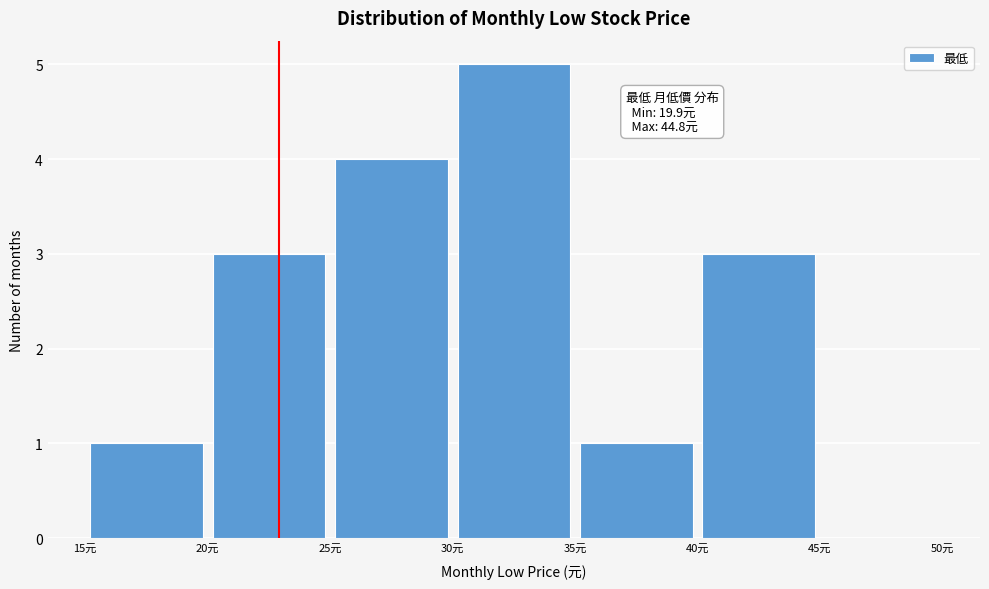

Over which range of the x-axis is the bar tallest?

30 to 35